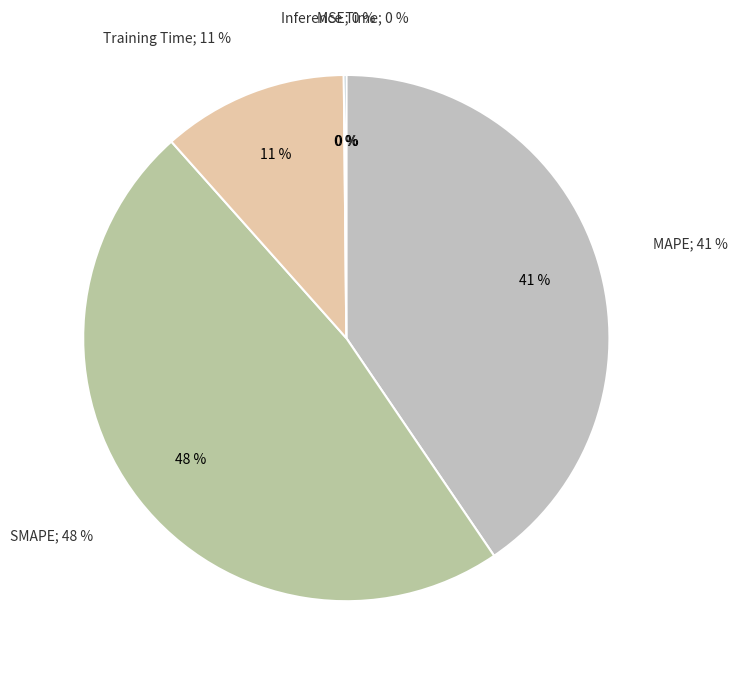

Does any single category account for the majority?

No